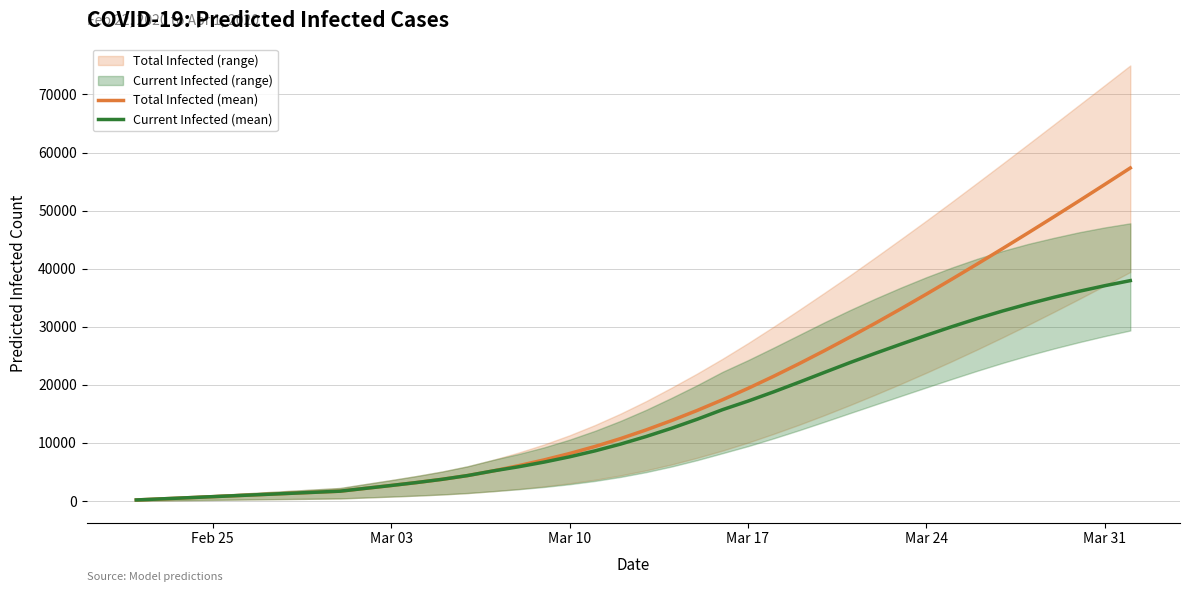

Does the chart have visible grid lines?

Yes